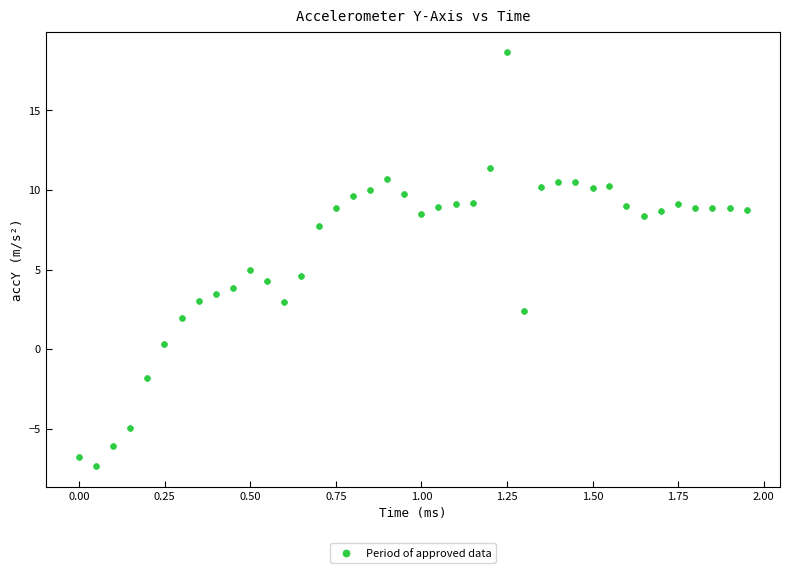

What is the range of Y values (max minus min)?

26.0